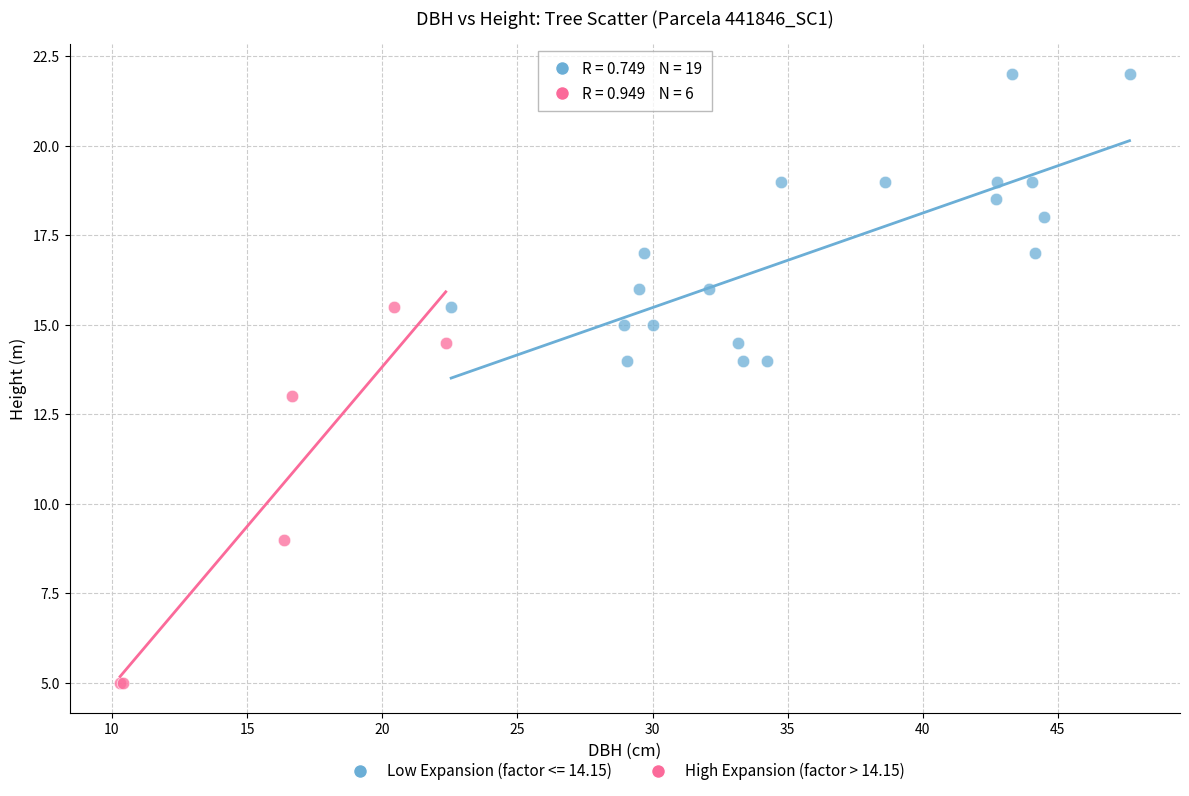

Which series reaches the minimum Y coordinate?

High Expansion (factor > 14.15)